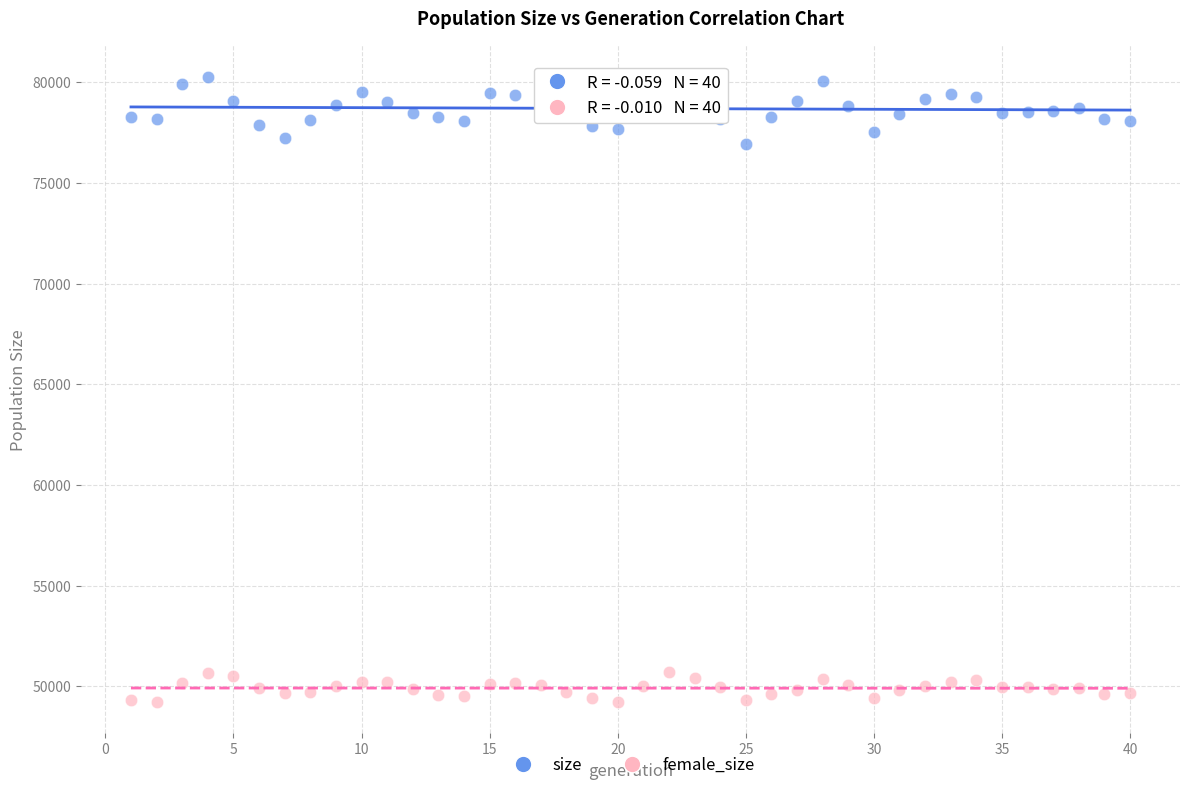

Which series has the widest spread of Y values?

size